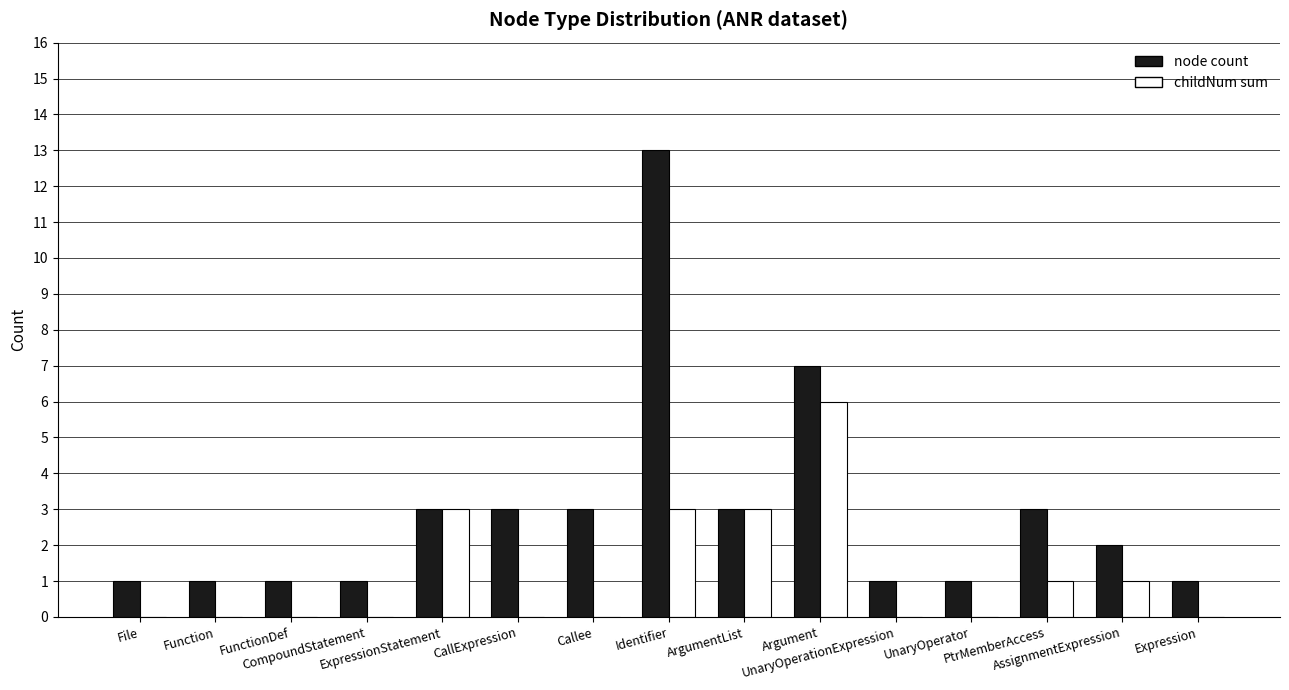

How many groups of bars are there?

15